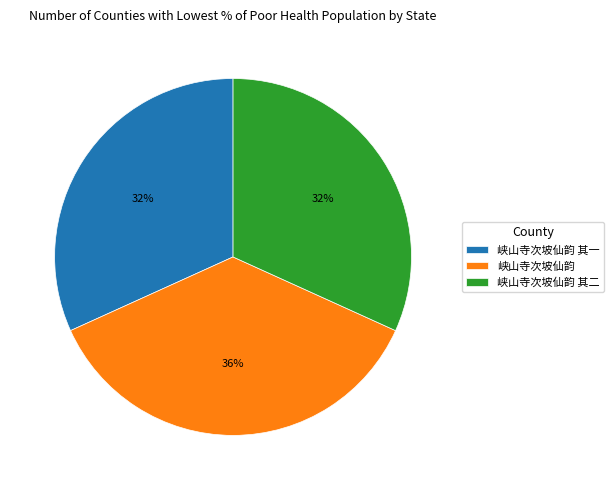

How many segments does this pie chart have?

3